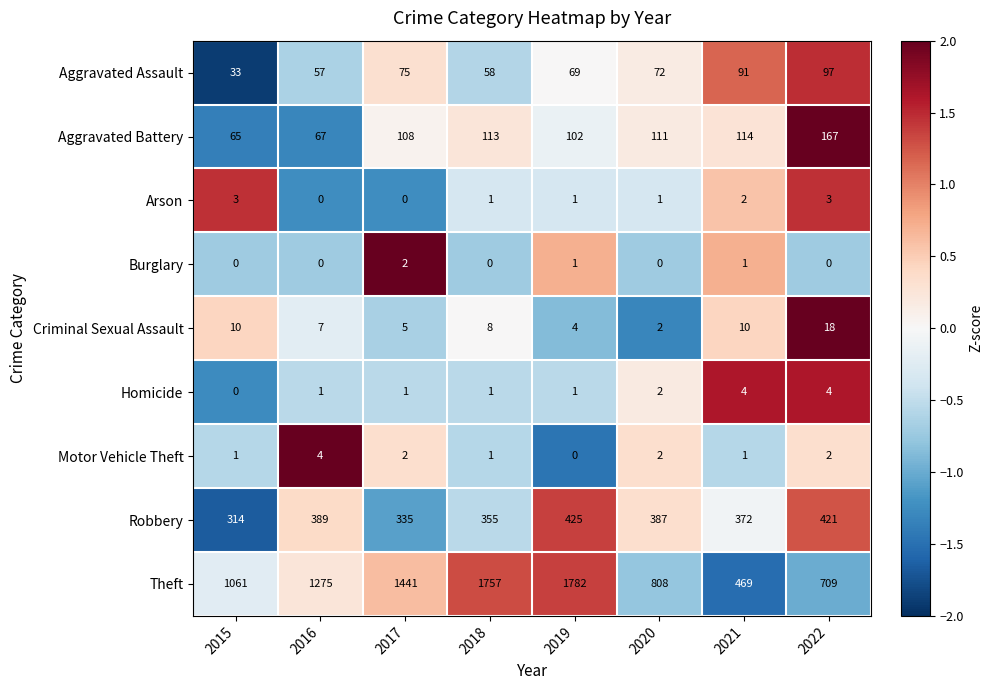

Which series has the largest range (max minus min)?

Theft